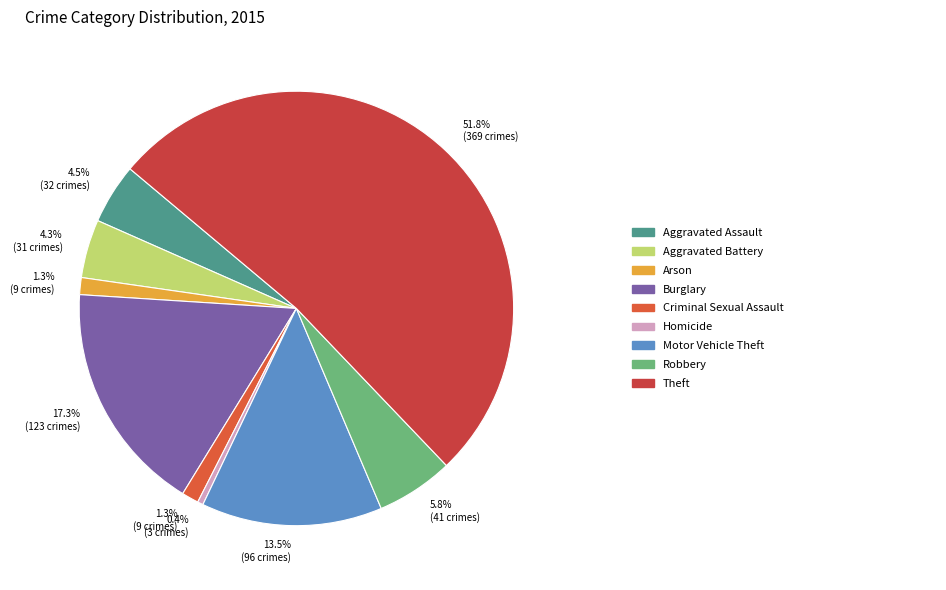

How many slices are in this pie chart?

9